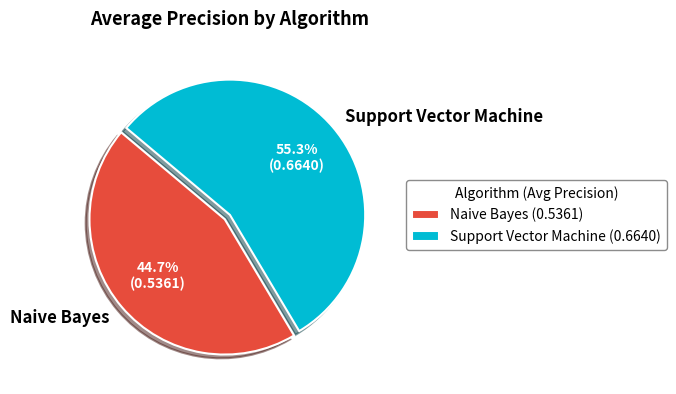

To the nearest percent, what is the average slice percentage?

50%